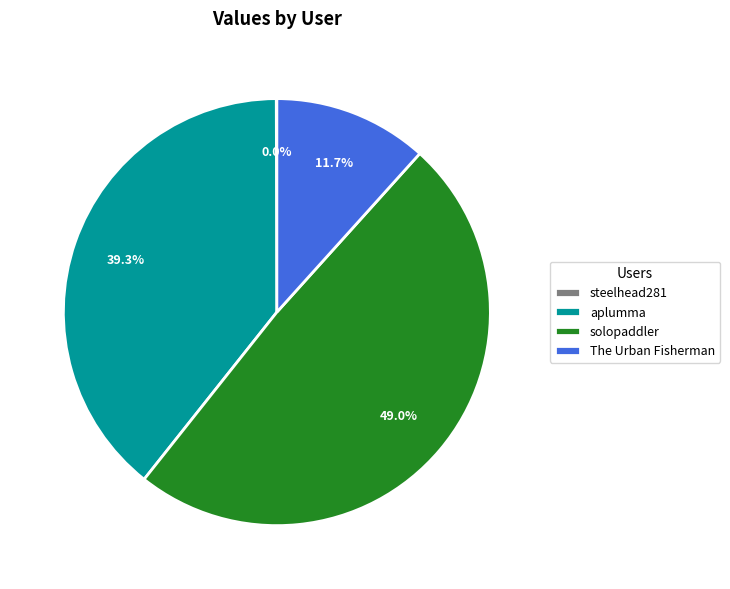

The solopaddler slice represents 35% of the pie. True or false?

False